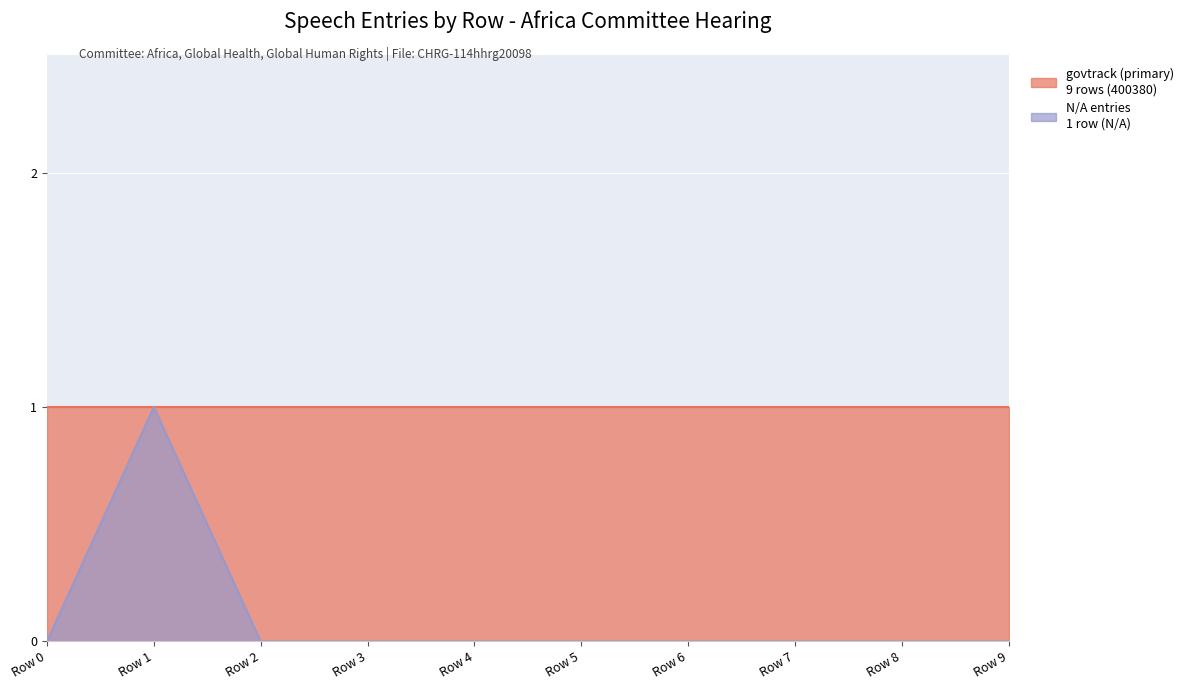

How many categories are shown in the chart?

10